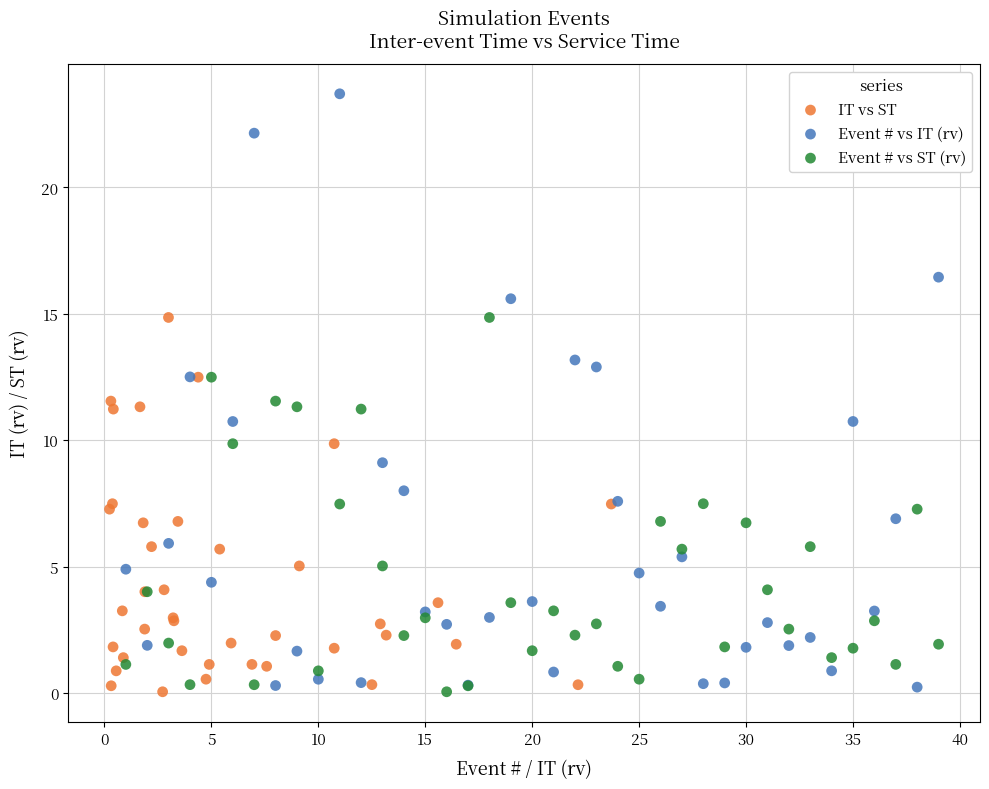

Which series contains the highest Y value?

Event # vs IT (rv)